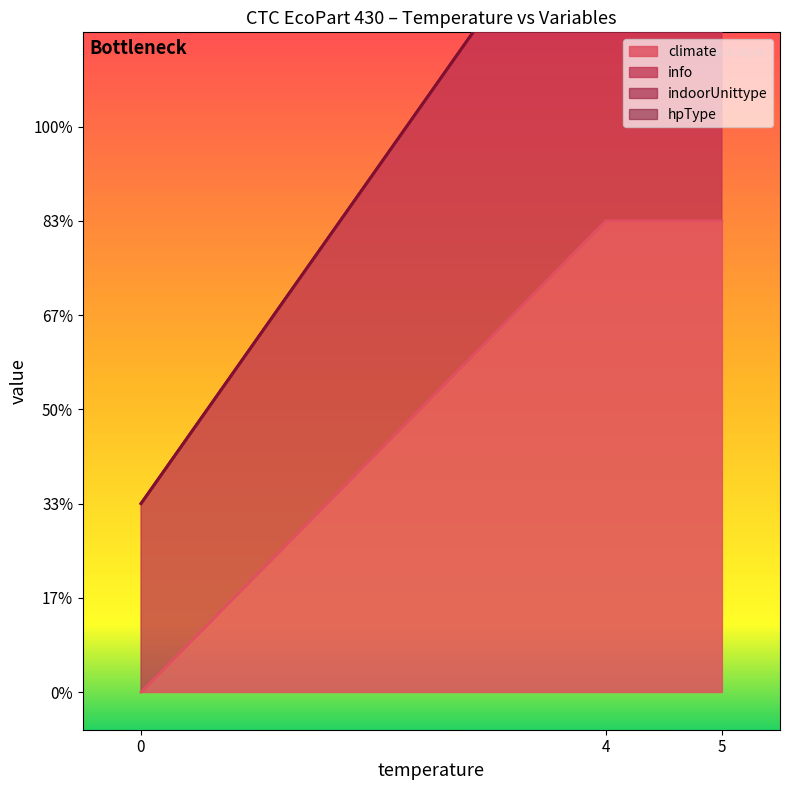

True or false: climate and info cross at least once.

False